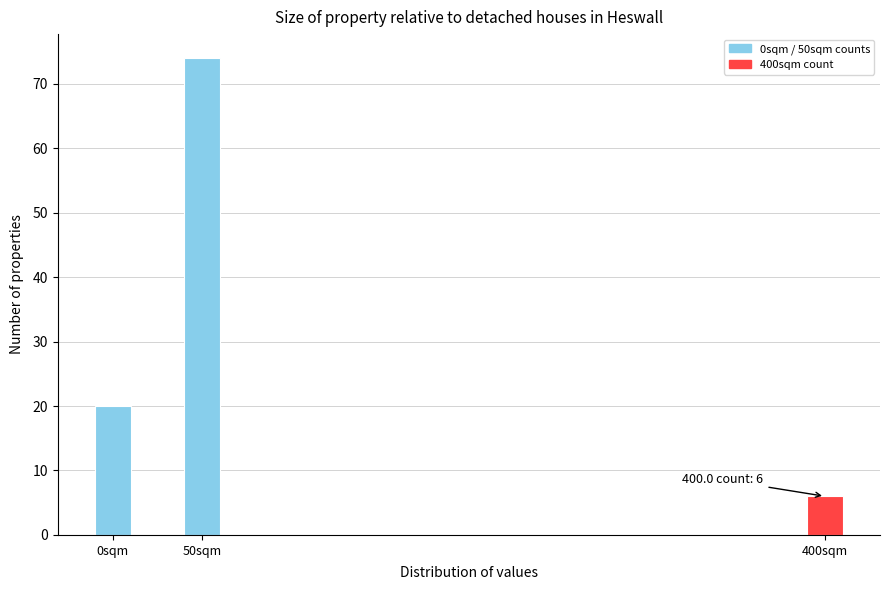

Reading right to left, list all the values displayed in this chart.

400sqm=6	50sqm=74	0sqm=20